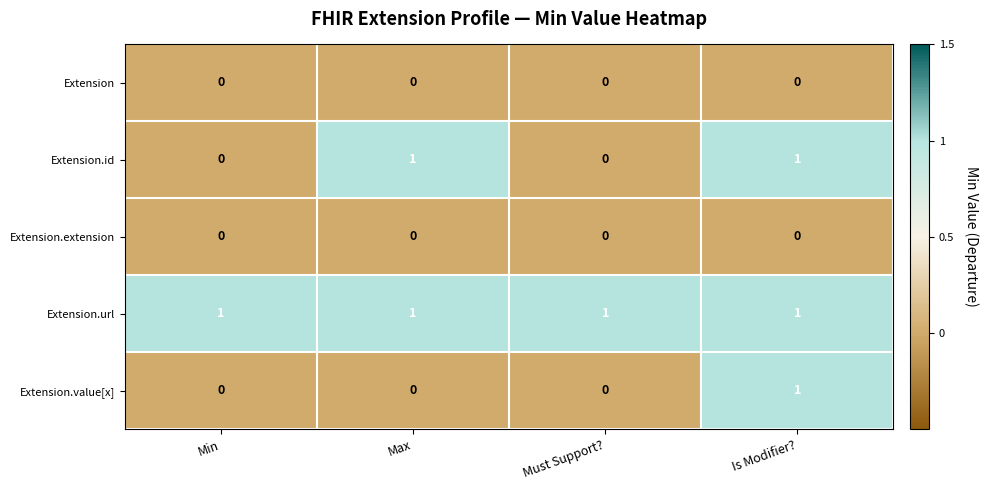

The value of Extension.id at Is Modifier? is 1. True or false?

True